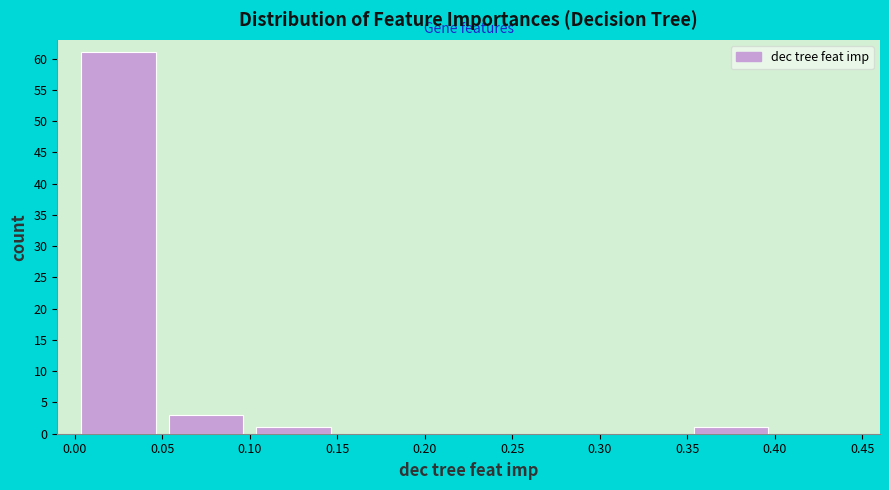

Over which range of the x-axis is the bar tallest?

0.00 to 0.05